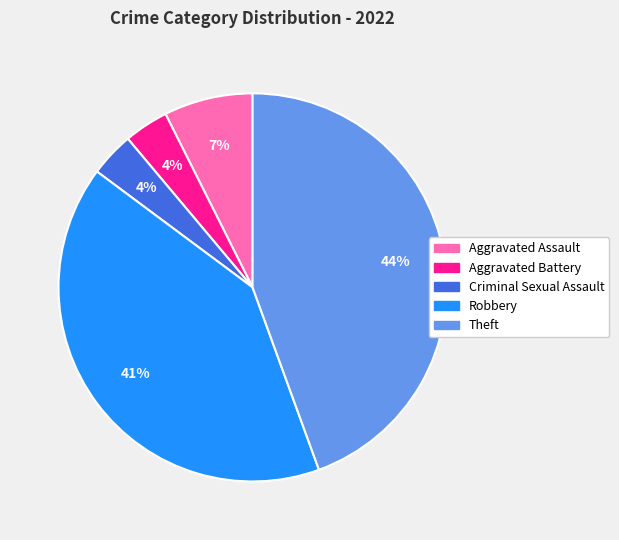

Is Robbery the majority of the pie?

No